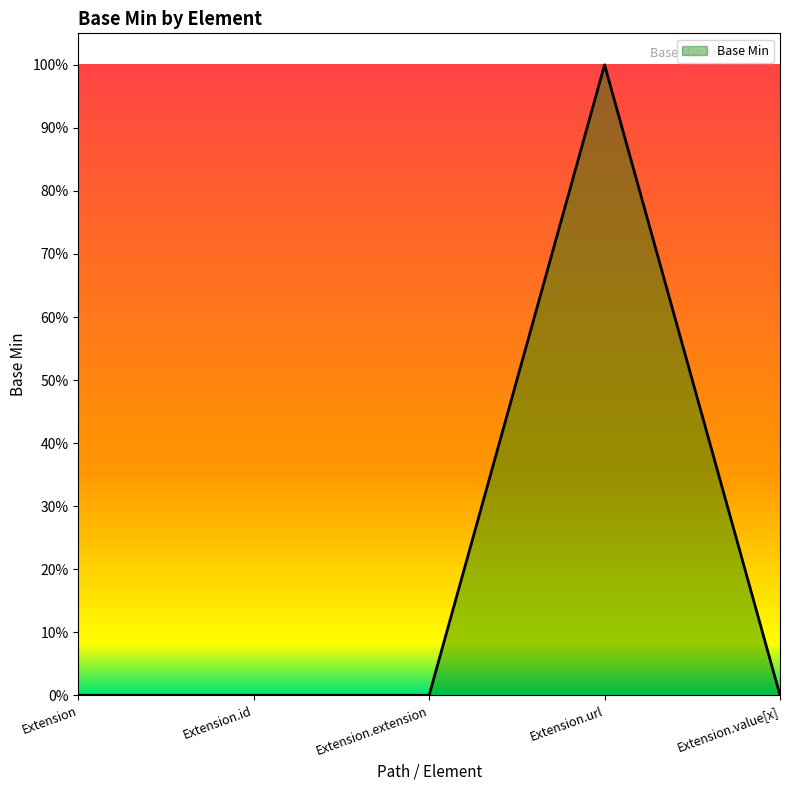

Reading left to right, transcribe all the data shown in this chart.

Extension=0	Extension.id=0	Extension.extension=0	Extension.url=1	Extension.value[x]=0